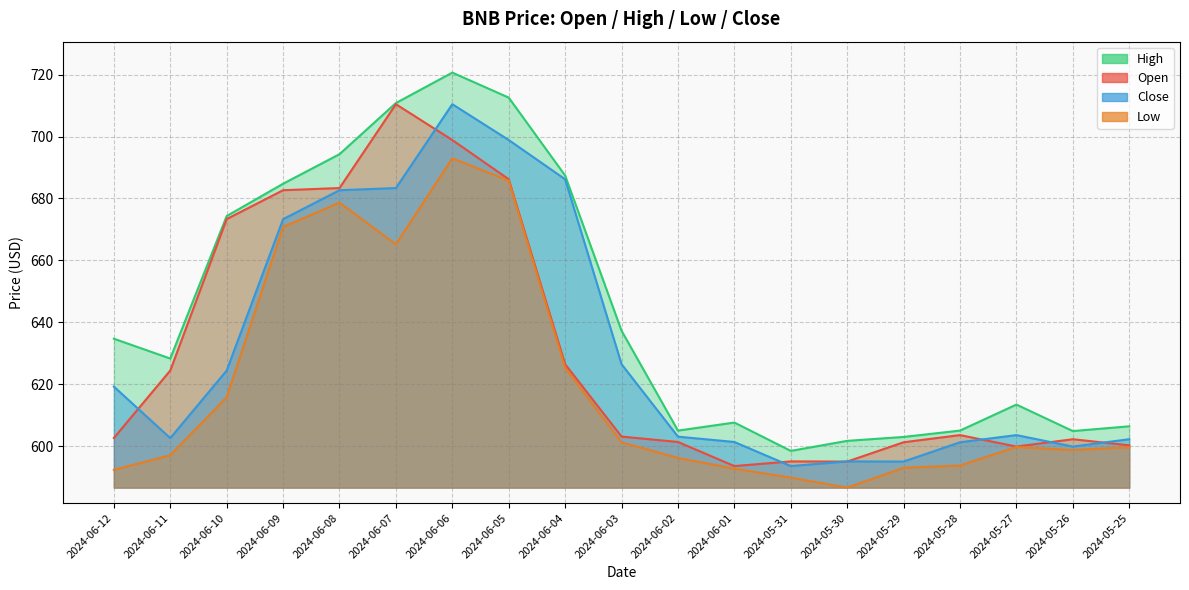

What is the label of the 13th point from the left?

2024-05-31